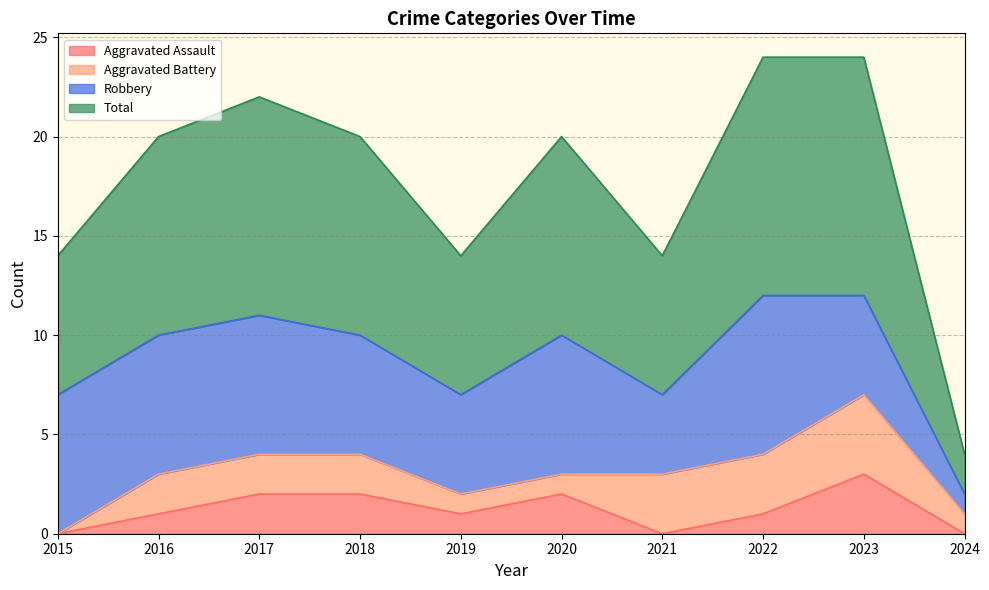

Between 2015 and 2021, which is larger?

2015